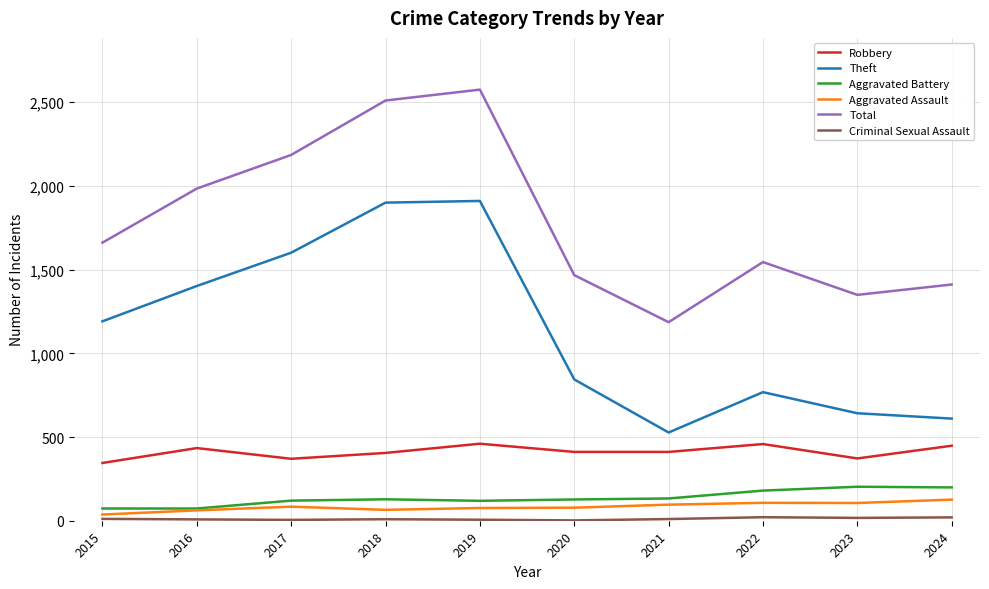

What is the spread (max minus min) of values at 2021?

1176